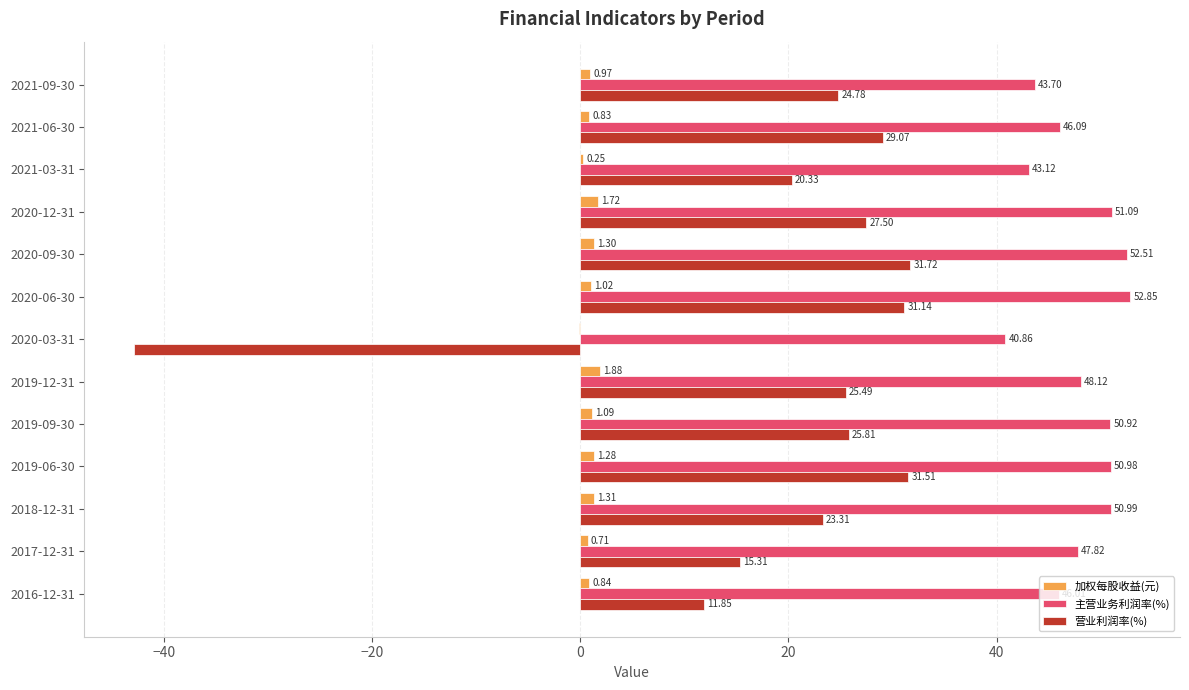

What is the sum of the 营业利润率(%) values at 2019-09-30 and 2018-12-31?

49.1